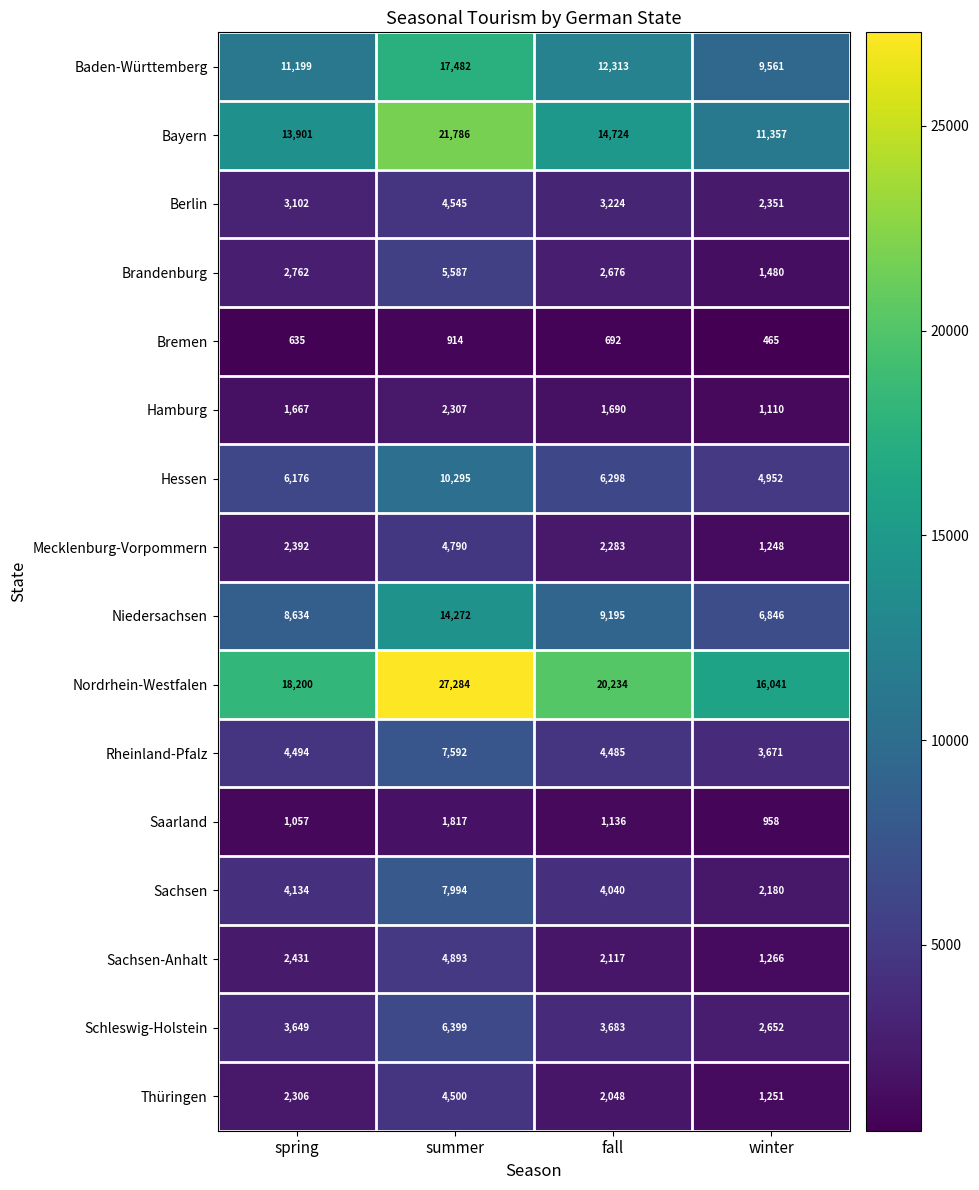

At which category is the sum across all series the highest?

summer